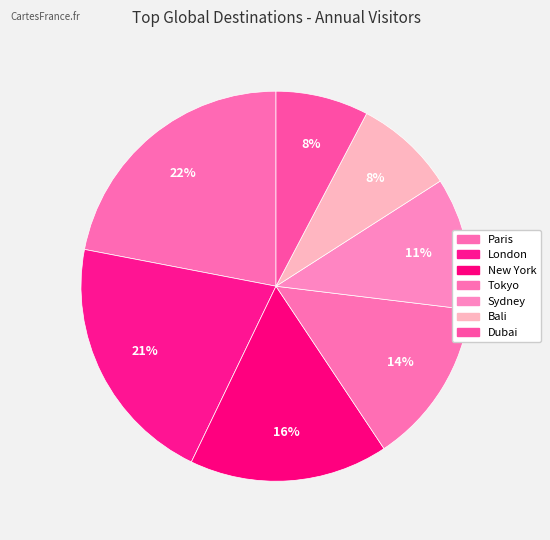

How many slices are in this pie chart?

7